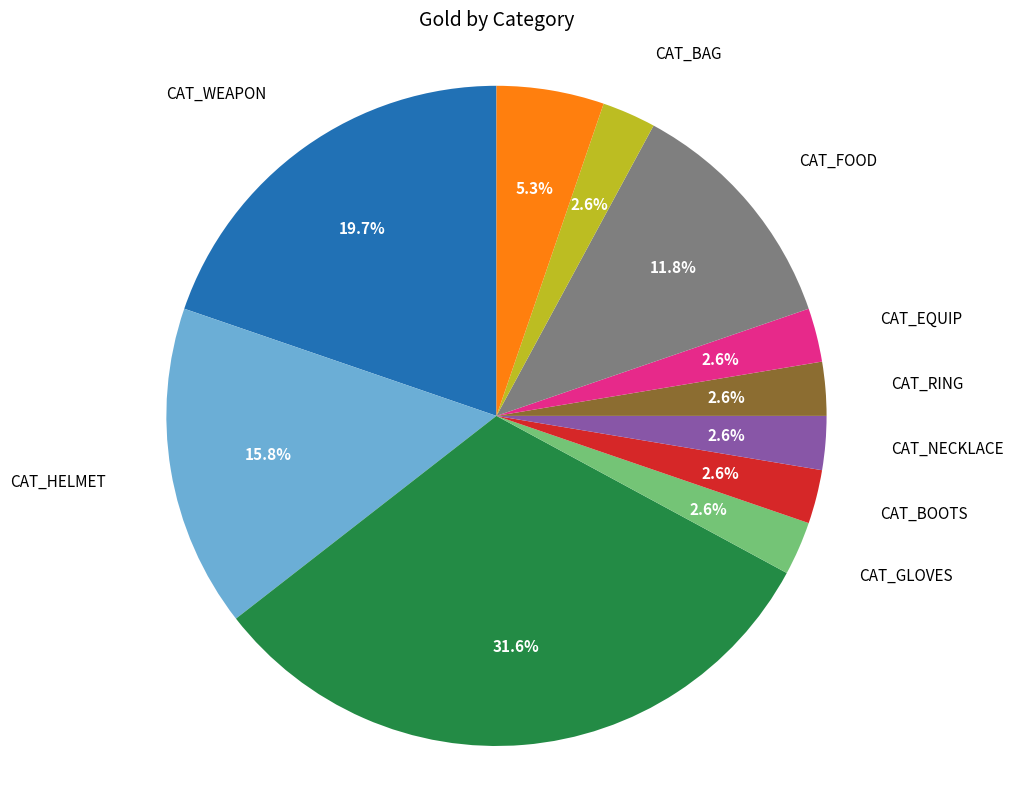

Does any single category account for the majority?

No